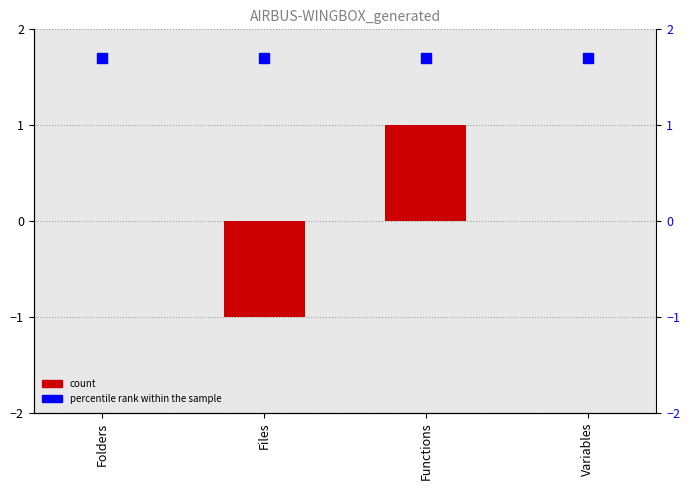

How many values are between 0 and 1?

3